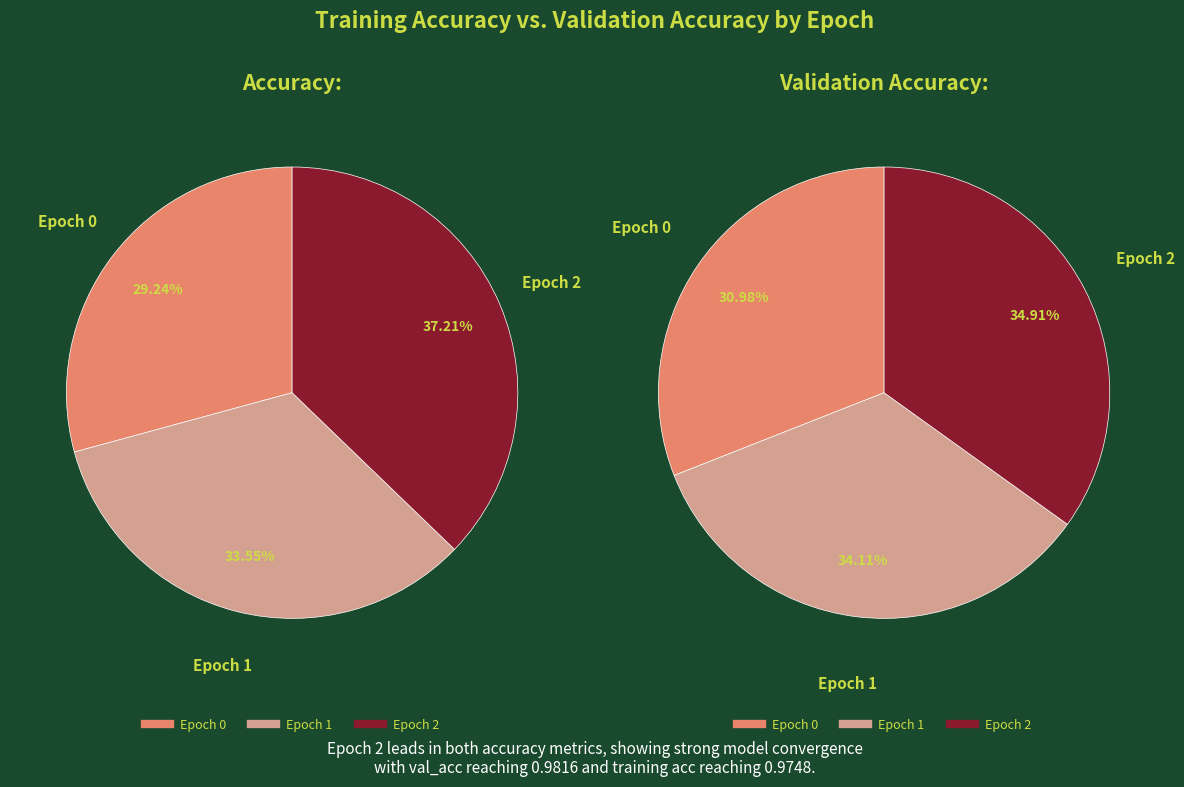

Count the number of slices in the pie.

3